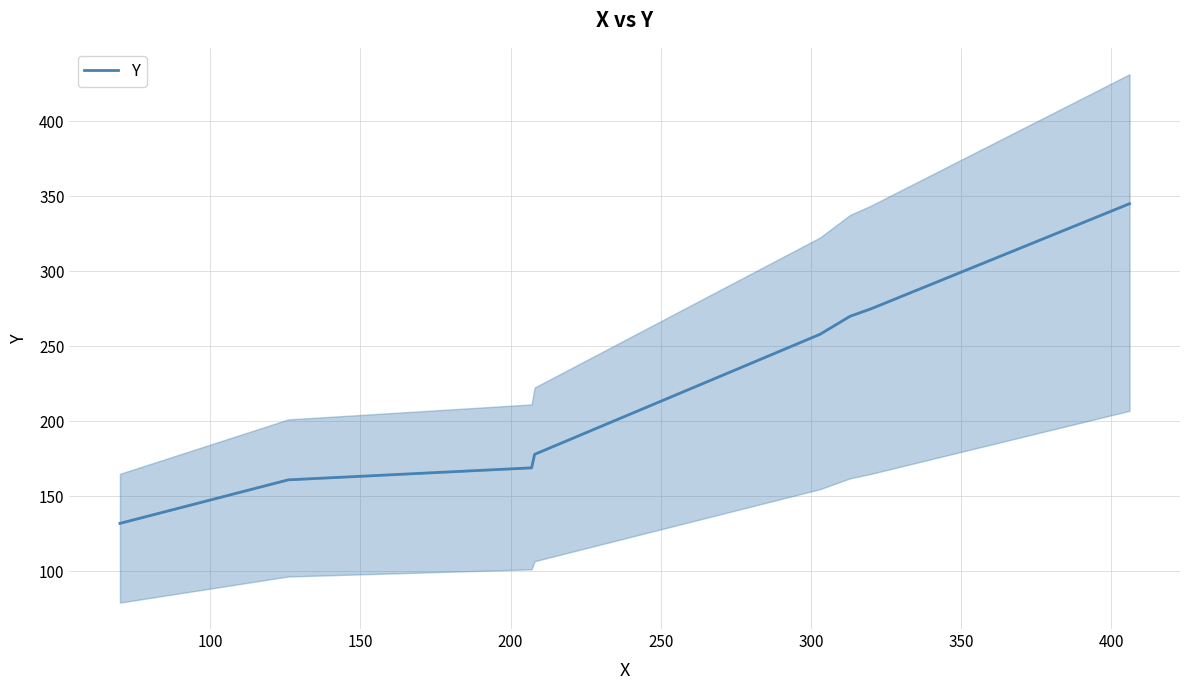

Between 350 and 250, which is larger?

350